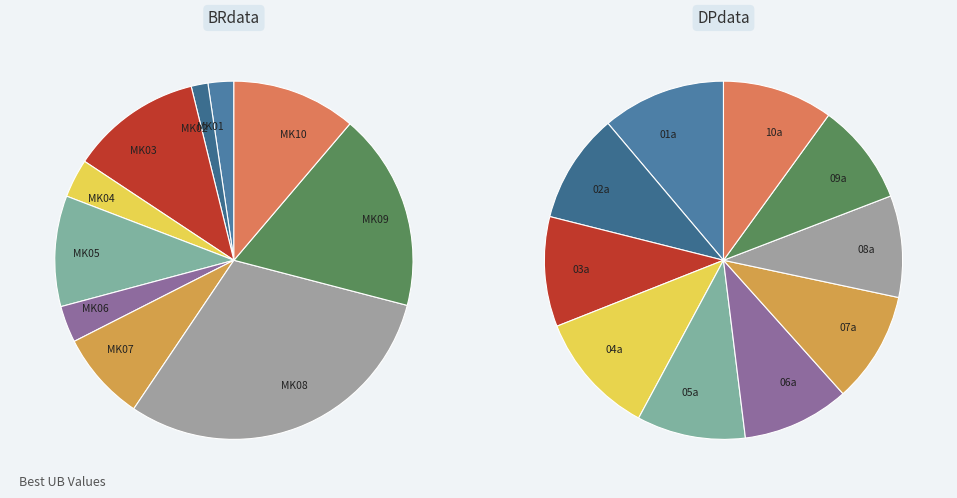

To the nearest percent, what is the average slice percentage?

10%